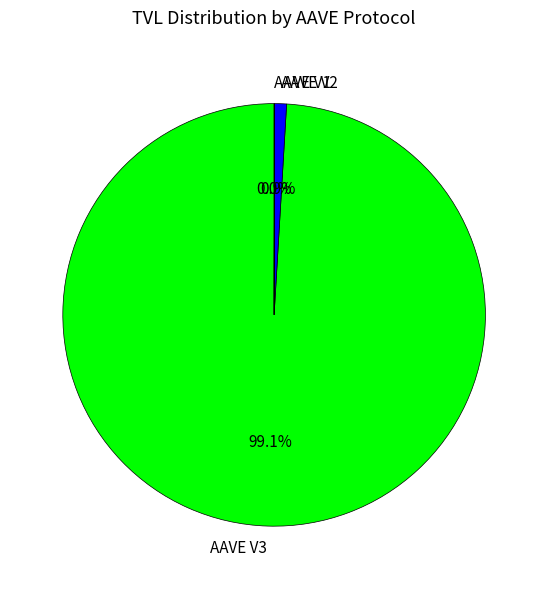

To the nearest percent, what is the difference between the AAVE V2 and AAVE V3 slice percentages?

98%